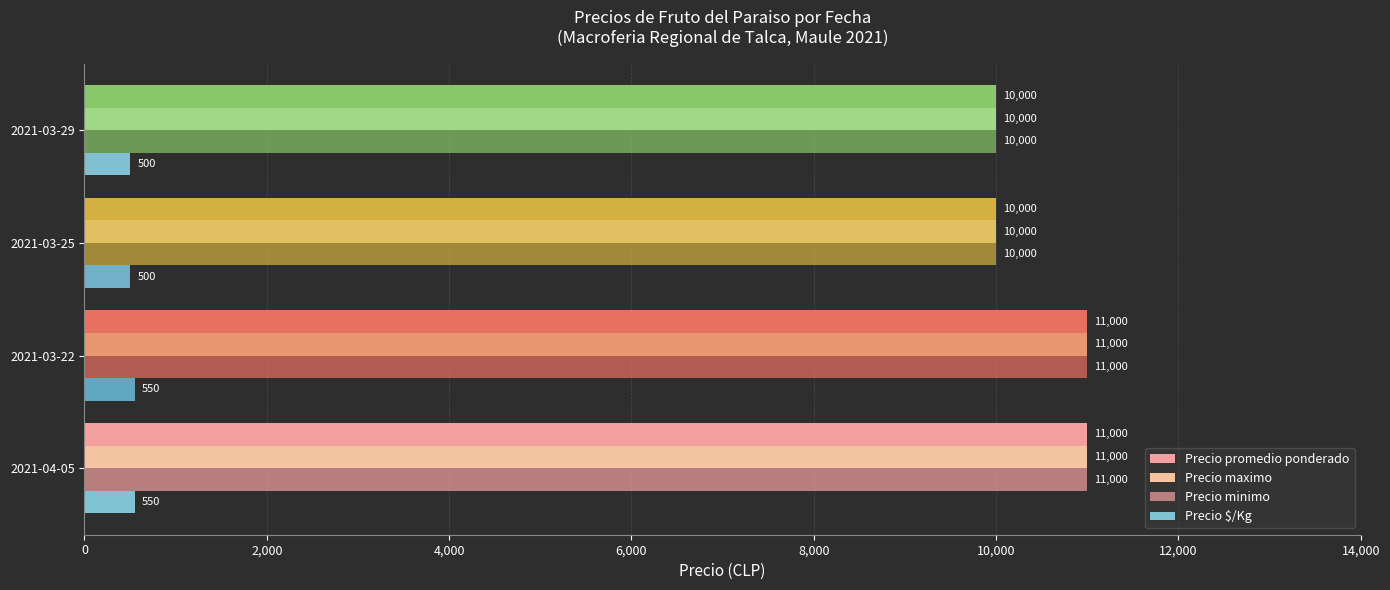

How many data points does each series have?

4